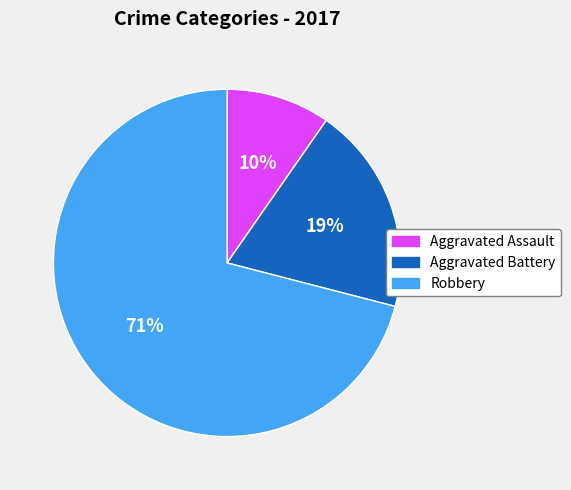

How many segments does this pie chart have?

3